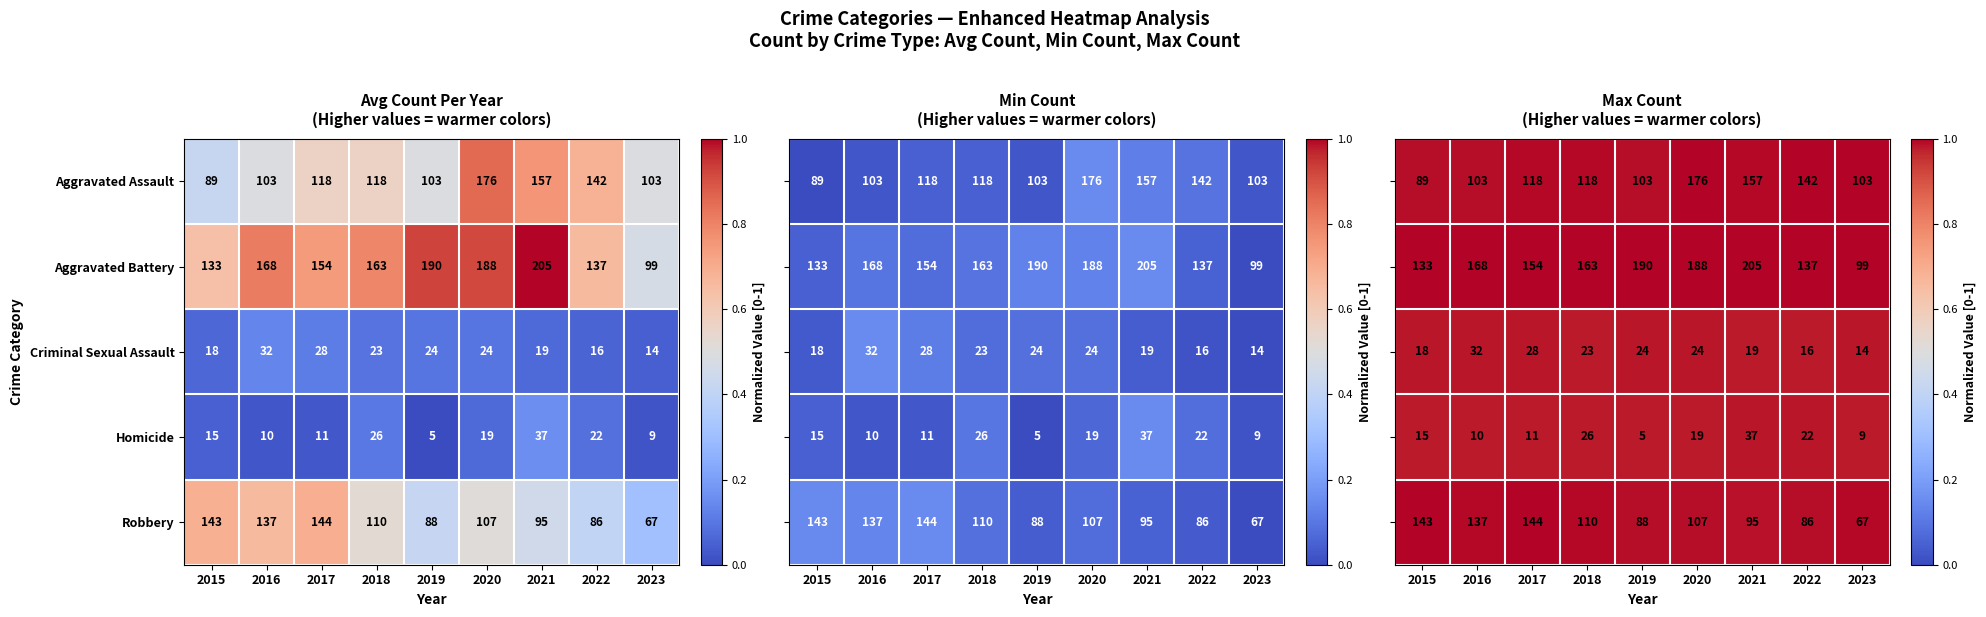

Is the value of Homicide at 2022 greater than the value of Aggravated Assault at 2017?

No